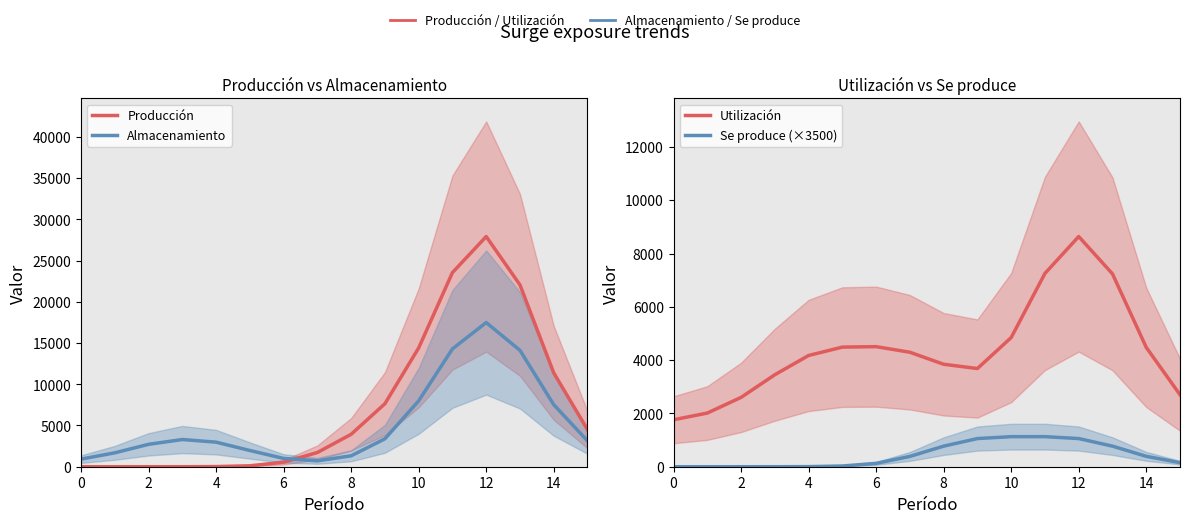

At 0, list the series in order from smallest to largest.

Producción, Se produce (×3500), Almacenamiento, Utilización